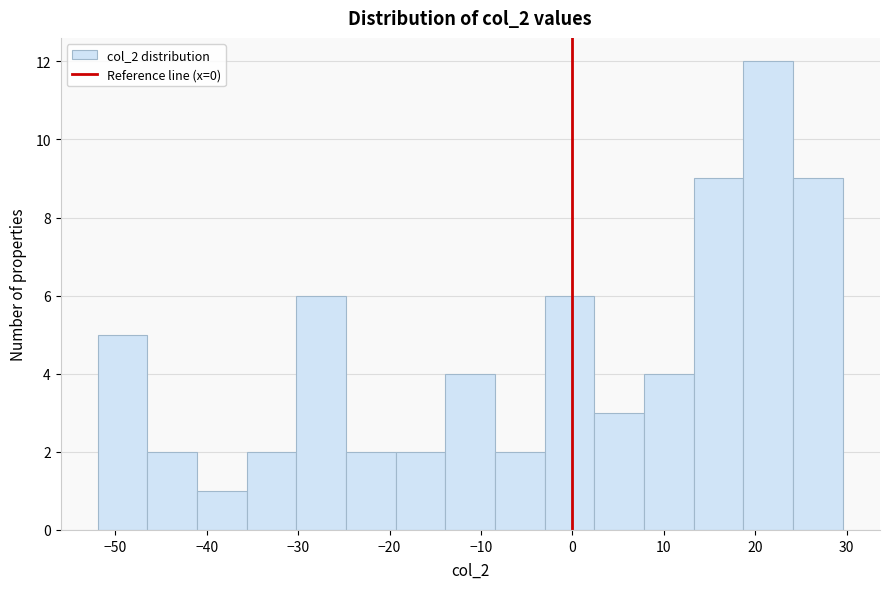

Reading left to right, transcribe this chart: for each bar, give the range it covers on the x-axis and its height. Neither the bar edges nor the heights are printed on the chart, so give them approximately, as read against the axes.

-52 to -46: 5
-46 to -41: 2
-41 to -36: 1
-36 to -30: 2
-30 to -25: 6
-25 to -19: 2
-19 to -14: 2
-14 to -8: 4
-8 to -3: 2
-3 to 2: 6
2 to 8: 3
8 to 13: 4
13 to 19: 9
19 to 24: 12
24 to 30: 9